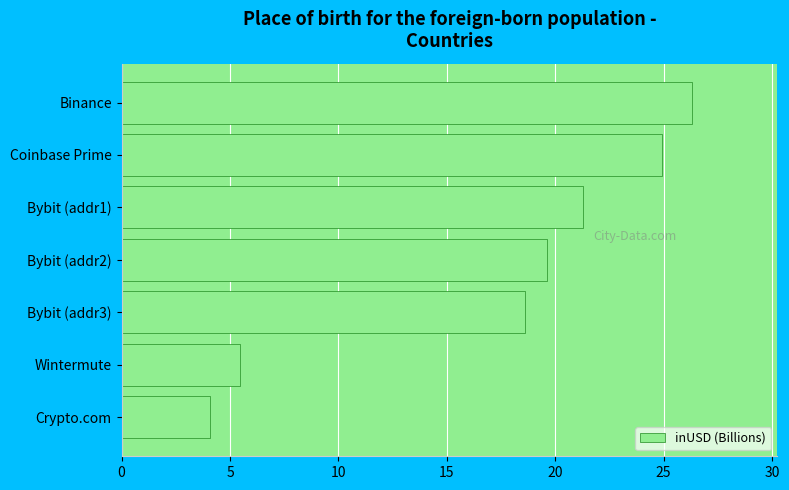

At which label is the value closest to 15?

Bybit (addr3)